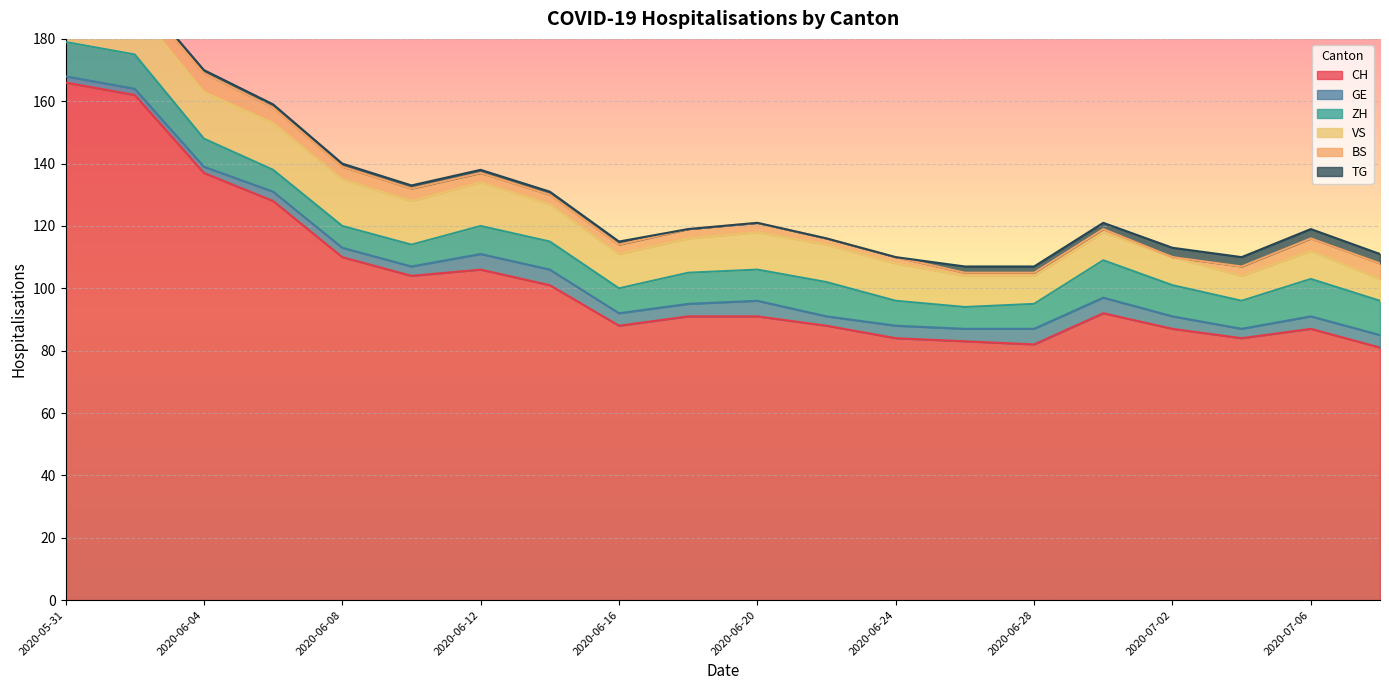

Which series has the largest range (max minus min)?

CH